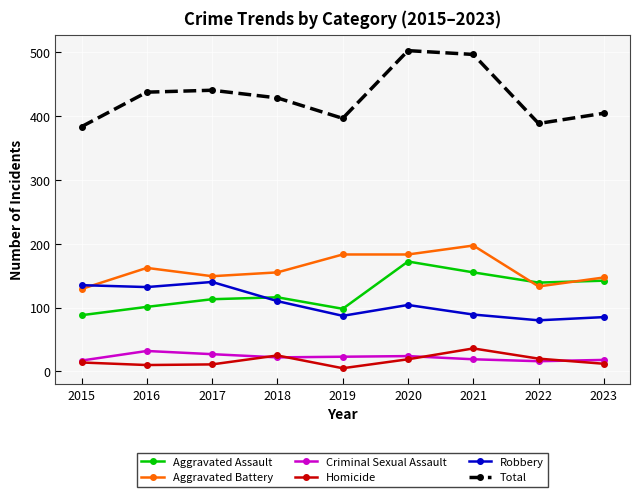

How many values in the Homicide series are below 14?

4